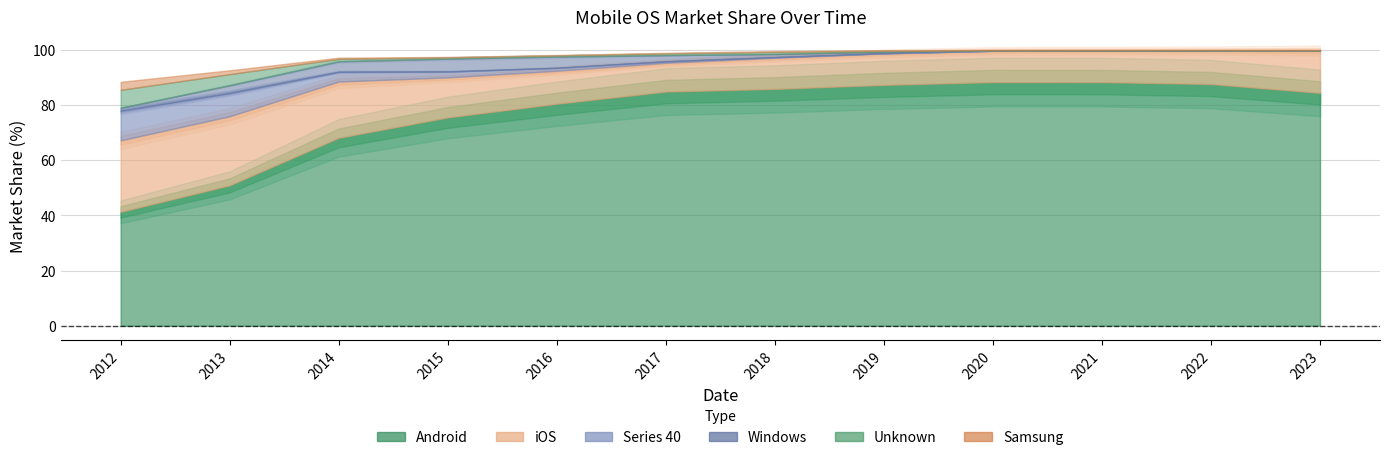

Read the iOS value at 2012.

25.9